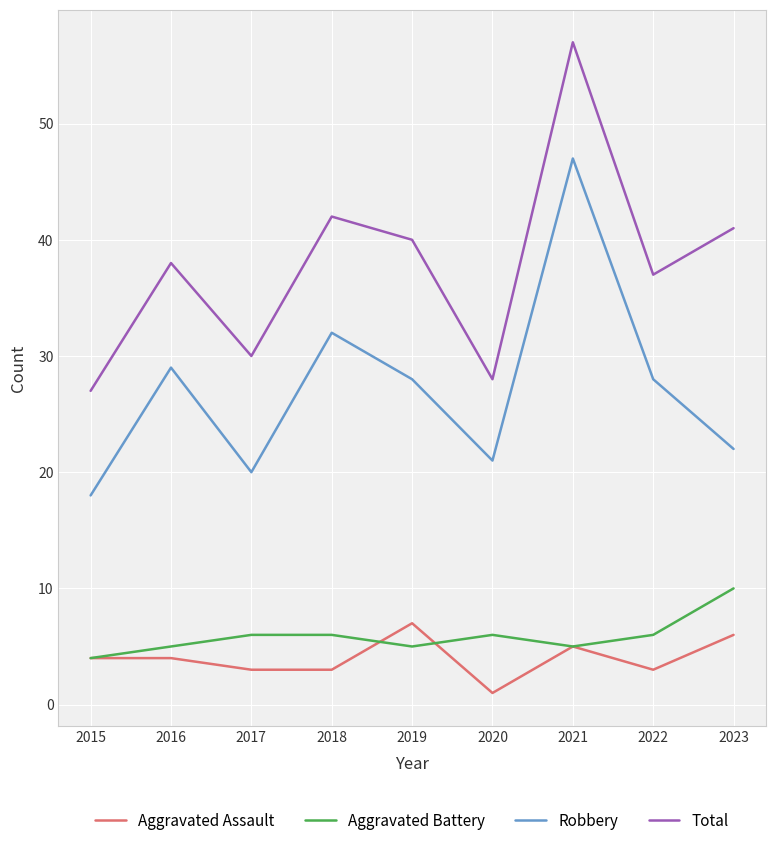

Reading right to left, transcribe all the data shown in this chart.

Aggravated Assault: 6	3	5	1	7	3	3	4	4
Aggravated Battery: 10	6	5	6	5	6	6	5	4
Robbery: 22	28	47	21	28	32	20	29	18
Total: 41	37	57	28	40	42	30	38	27